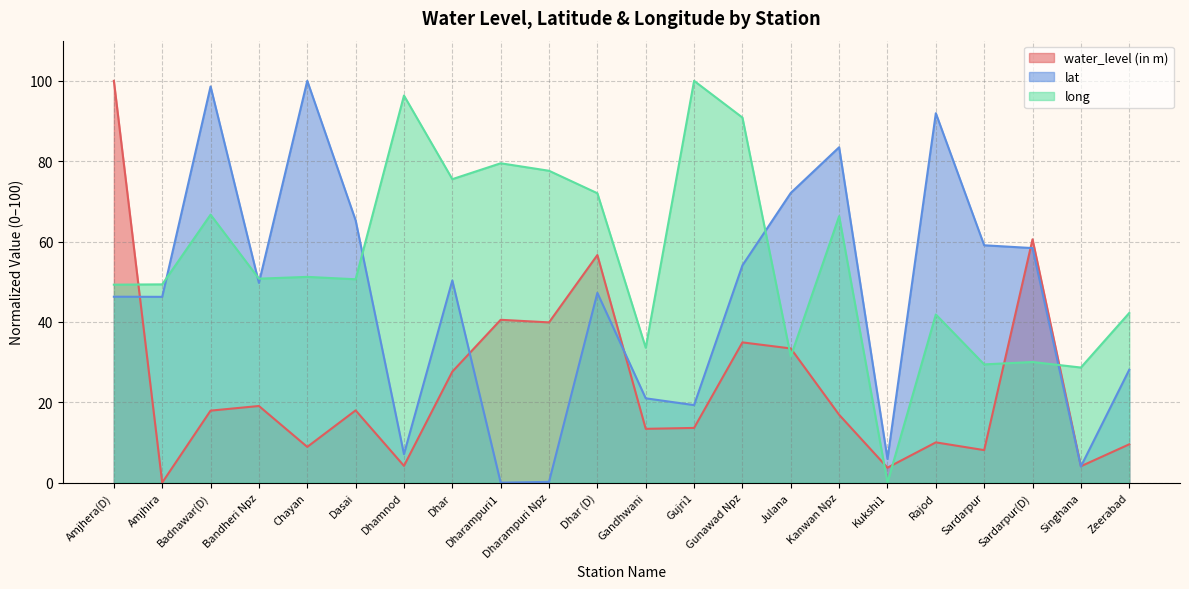

At Kanwan Npz, list the series in order from largest to smallest.

lat (line), long (line), water_level (in m) (line)